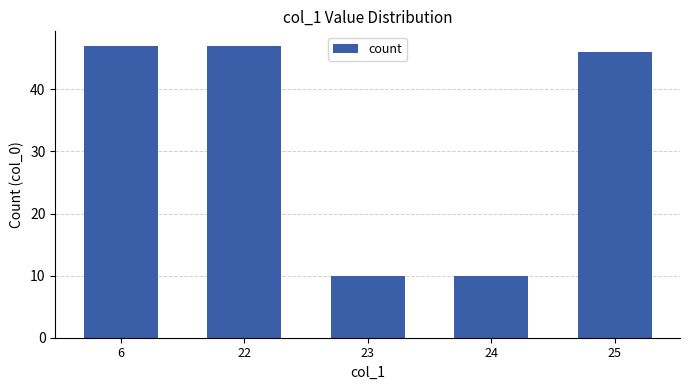

The value at 6 is 47. True or false?

True